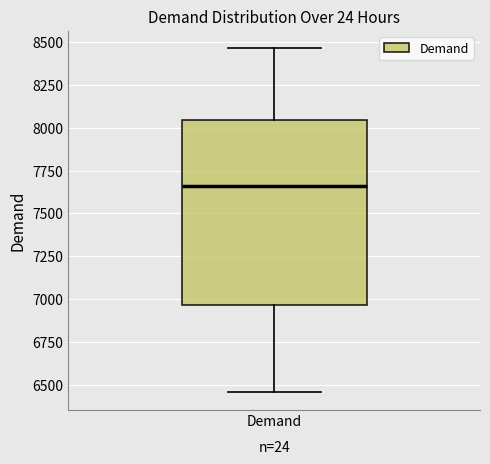

Transcribe this box plot: give where the median line is, the range the box spans, and where the two whiskers end, as read against the y-axis. The values are not printed on the chart, so give them approximately, as read against the axis.

median 7650, box 6950 to 8050, whiskers 6450 to 8450